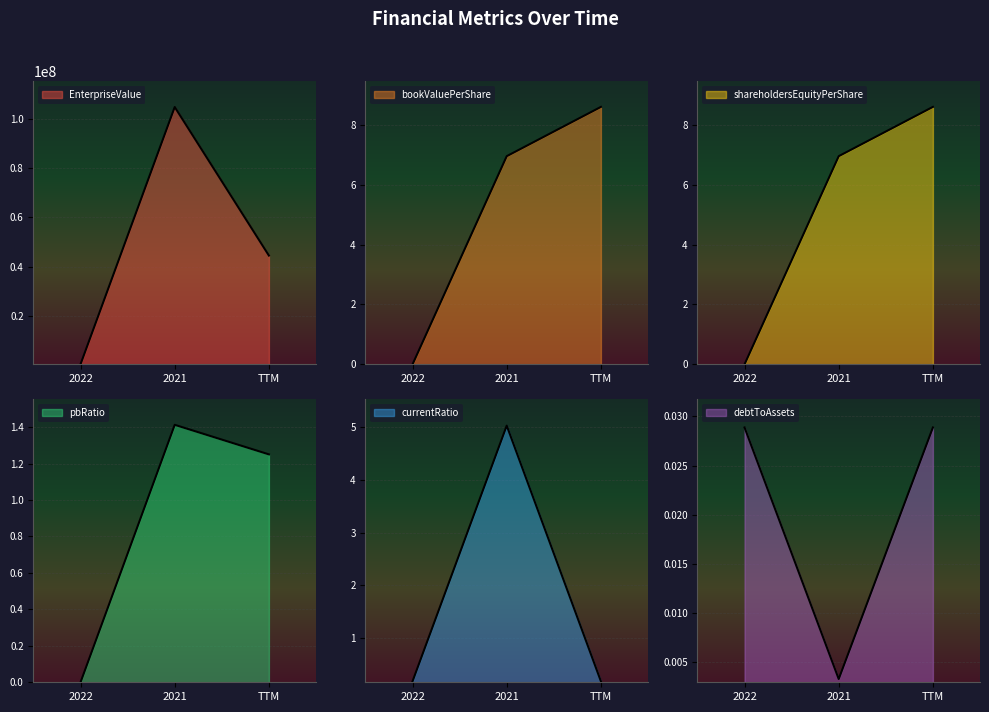

True or false: currentRatio has a value of 0.2 at 2022.

True